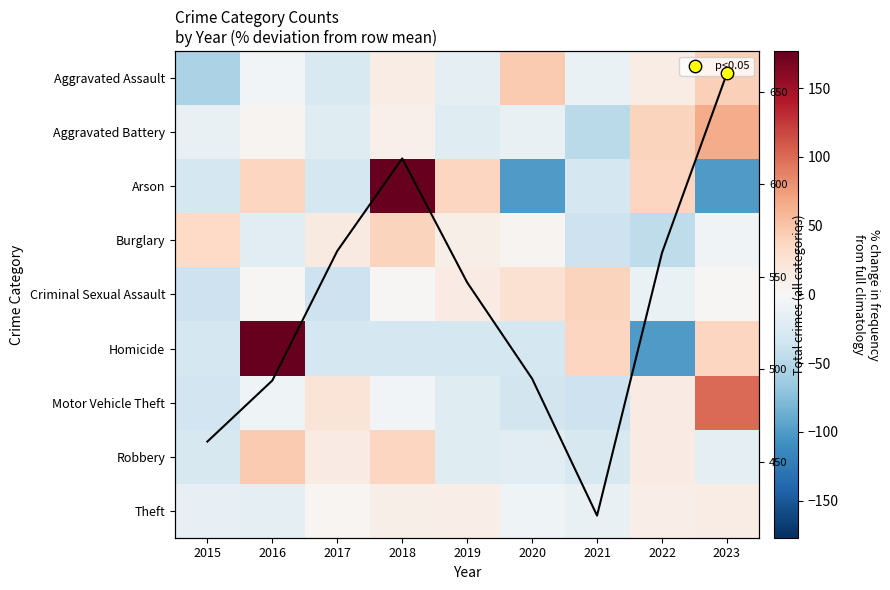

At how many categories does at least one series exceed -6?

9